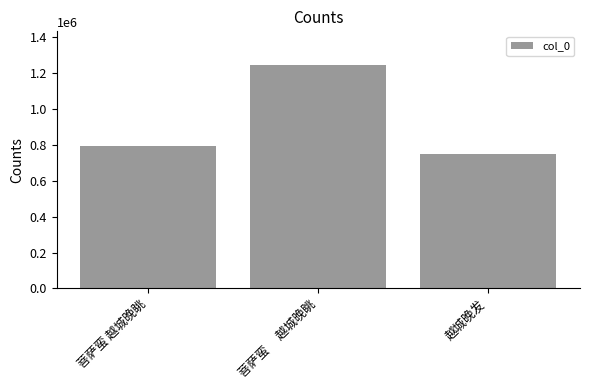

What is the label of the 3rd bar from the right?

菩萨蛮 越城晚眺